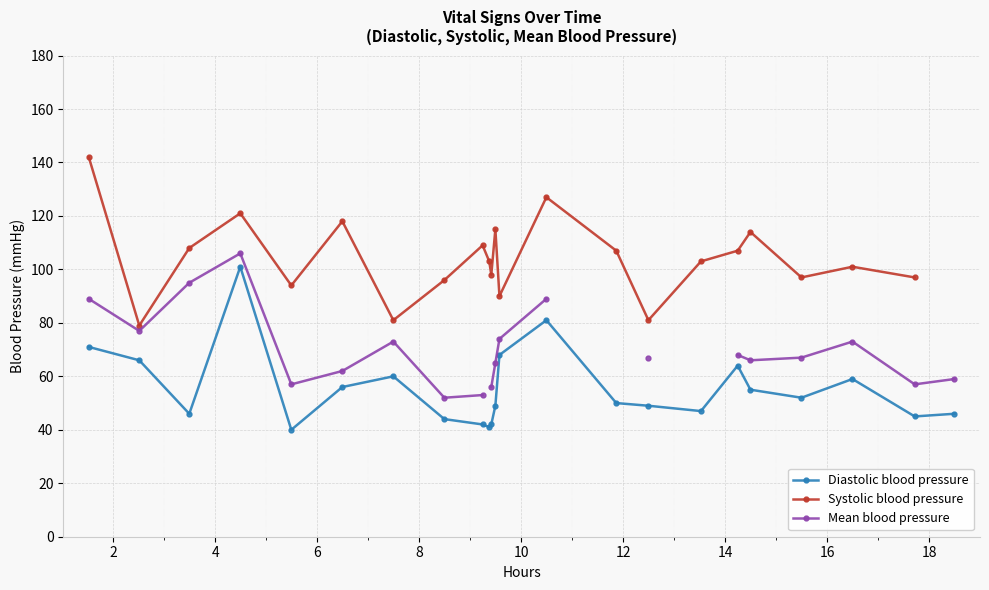

What is the value of the Diastolic blood pressure point at the 6th from the left?

56